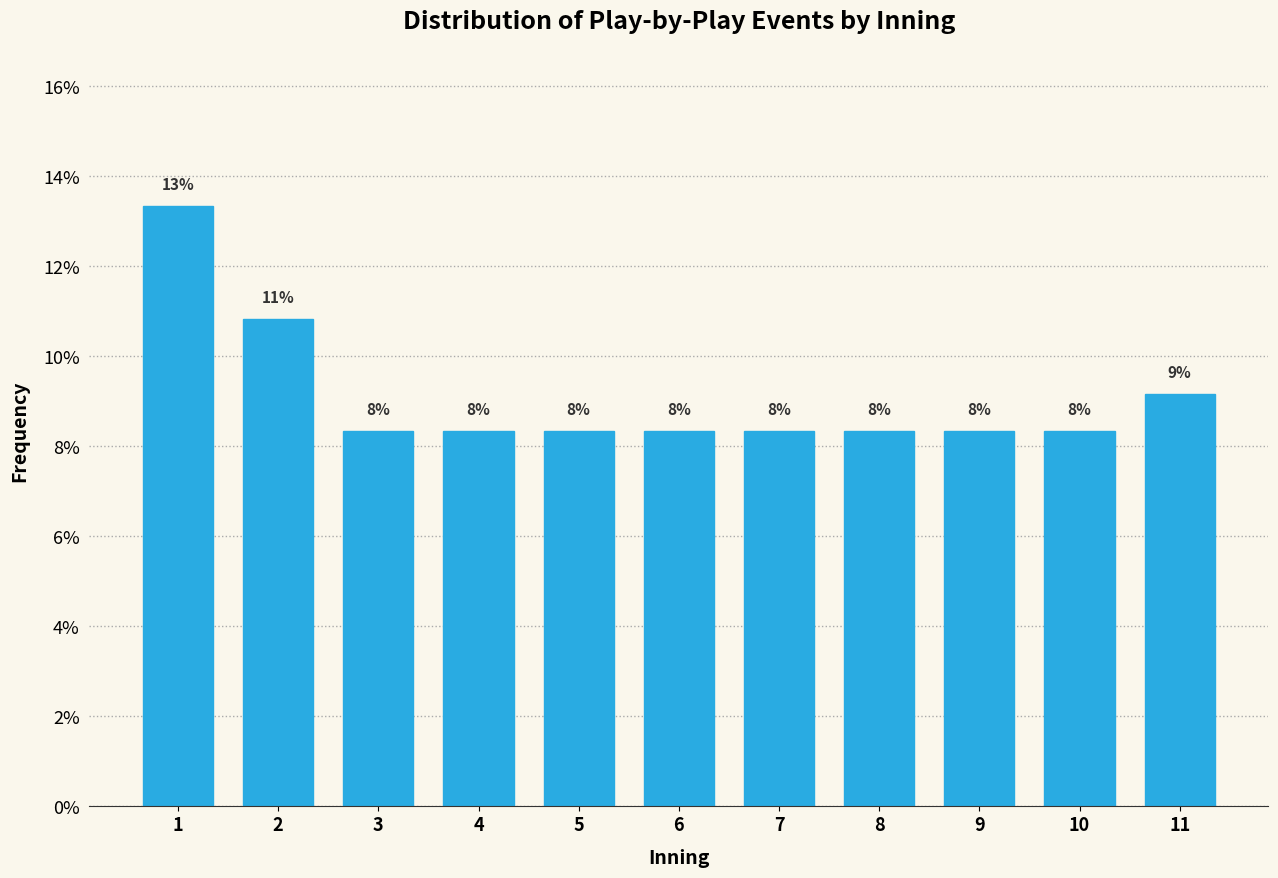

How many bars are there in total?

11